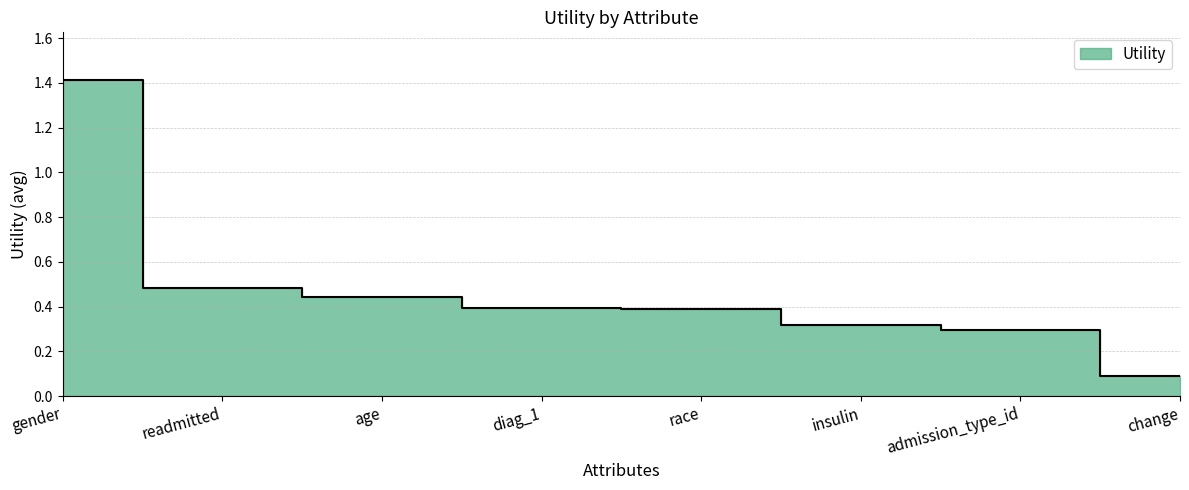

The value at gender is 1.4. True or false?

True